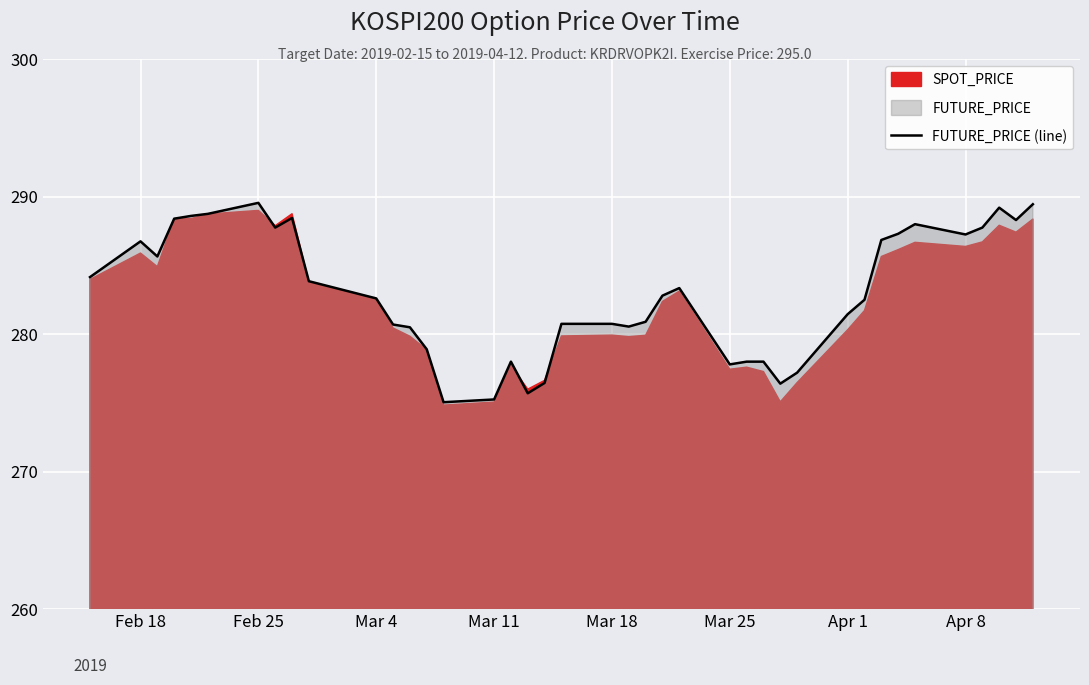

What is the maximum value for FUTURE_PRICE (line)?

289.6